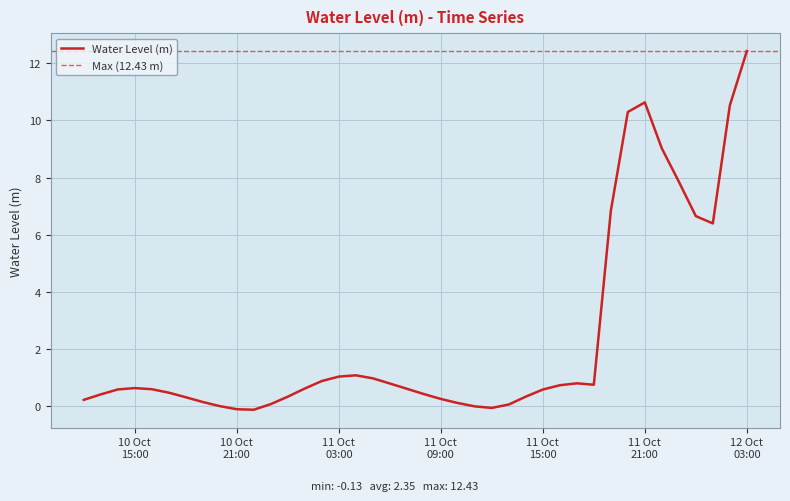

What is the label of the 25th point from the left?

2024-10-11 12:00:00